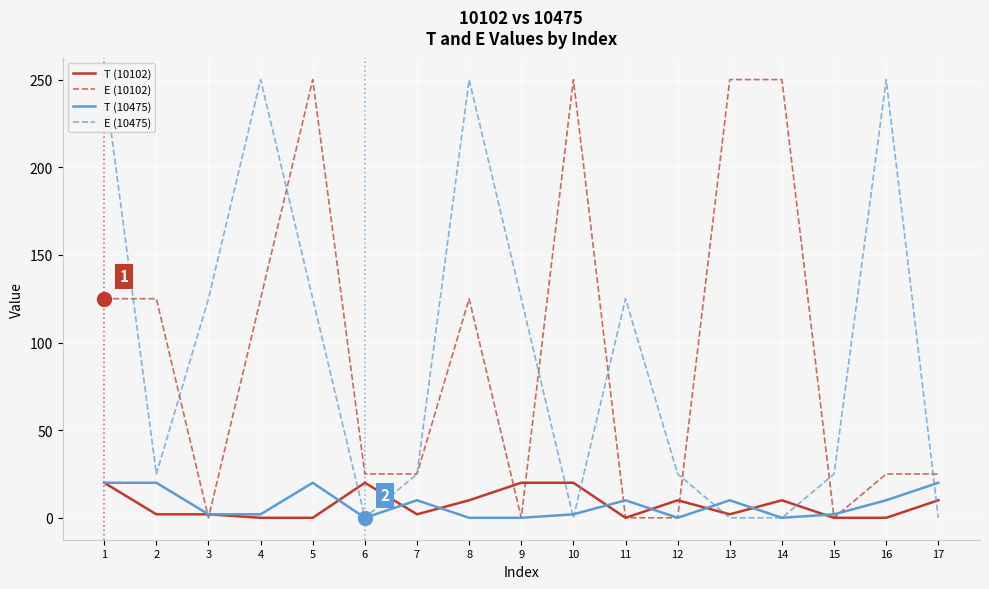

After their last crossing, which series has the higher values: T (10102) or T (10475)?

T (10475)